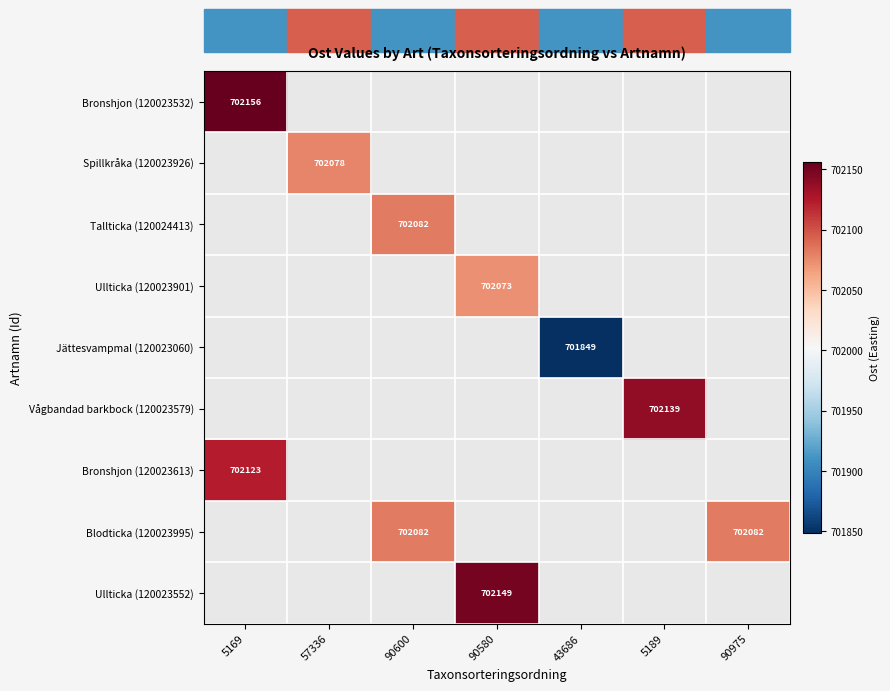

Is it true that Vågbandad barkbock (120023579) equals 702139 at 5189?

True